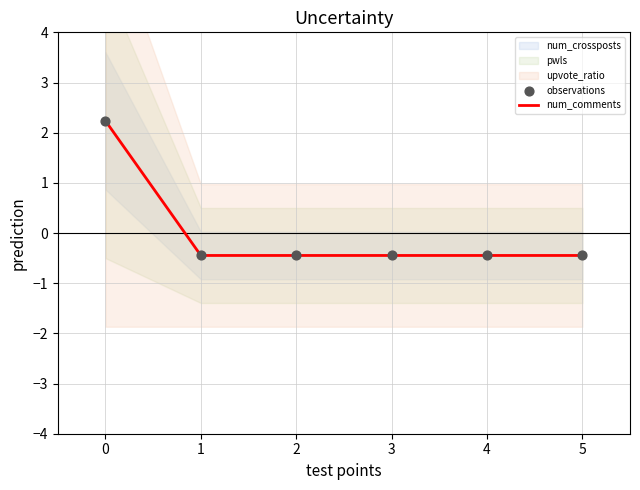

The num_comments series shows -0.1 at 3. True or false?

False